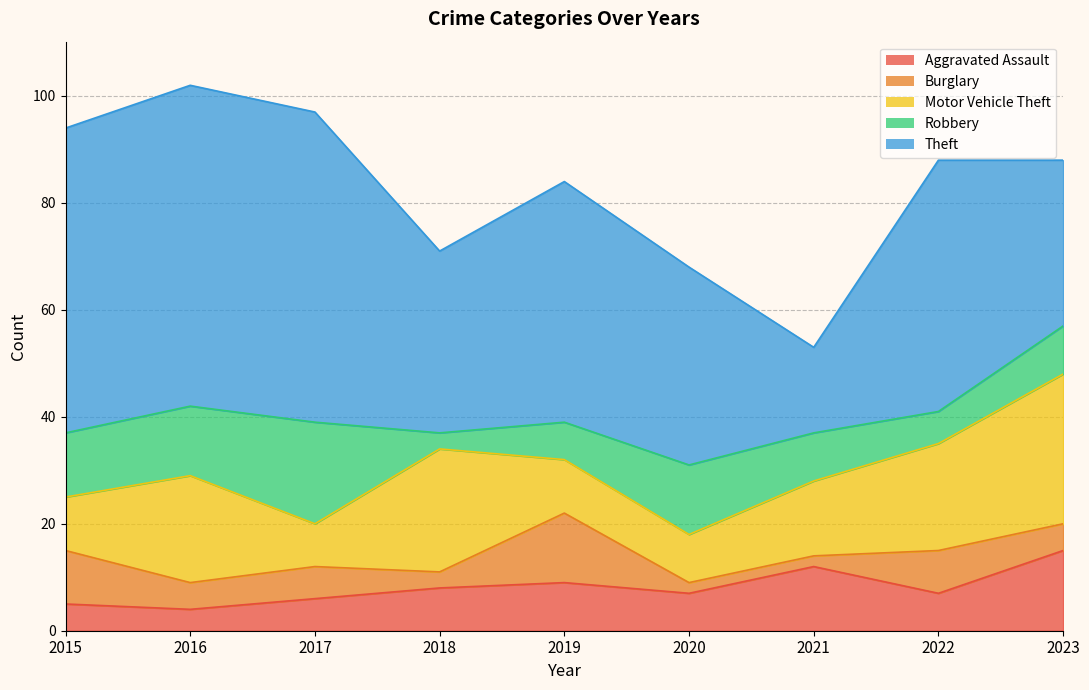

Reading left to right, list all the values displayed in this chart.

Aggravated Assault: 5	4	6	8	9	7	12	7	15
Burglary: 10	5	6	3	13	2	2	8	5
Motor Vehicle Theft: 10	20	8	23	10	9	14	20	28
Robbery: 12	13	19	3	7	13	9	6	9
Theft: 57	60	58	34	45	37	16	47	31